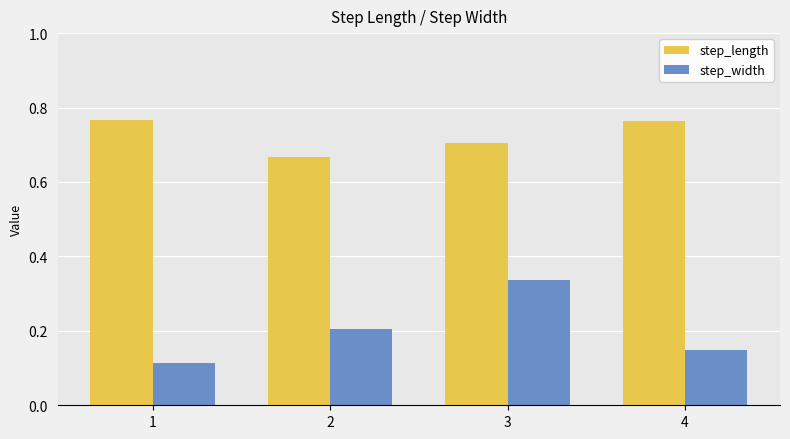

Is it true that step_length equals 0.5 at 4?

False